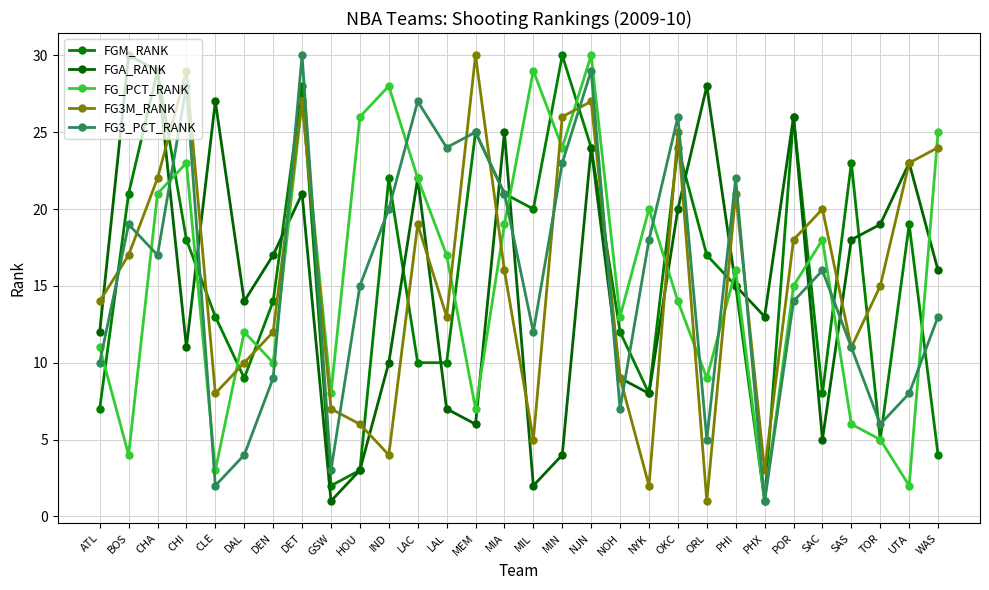

What is the spread (max minus min) of values at GSW?

7